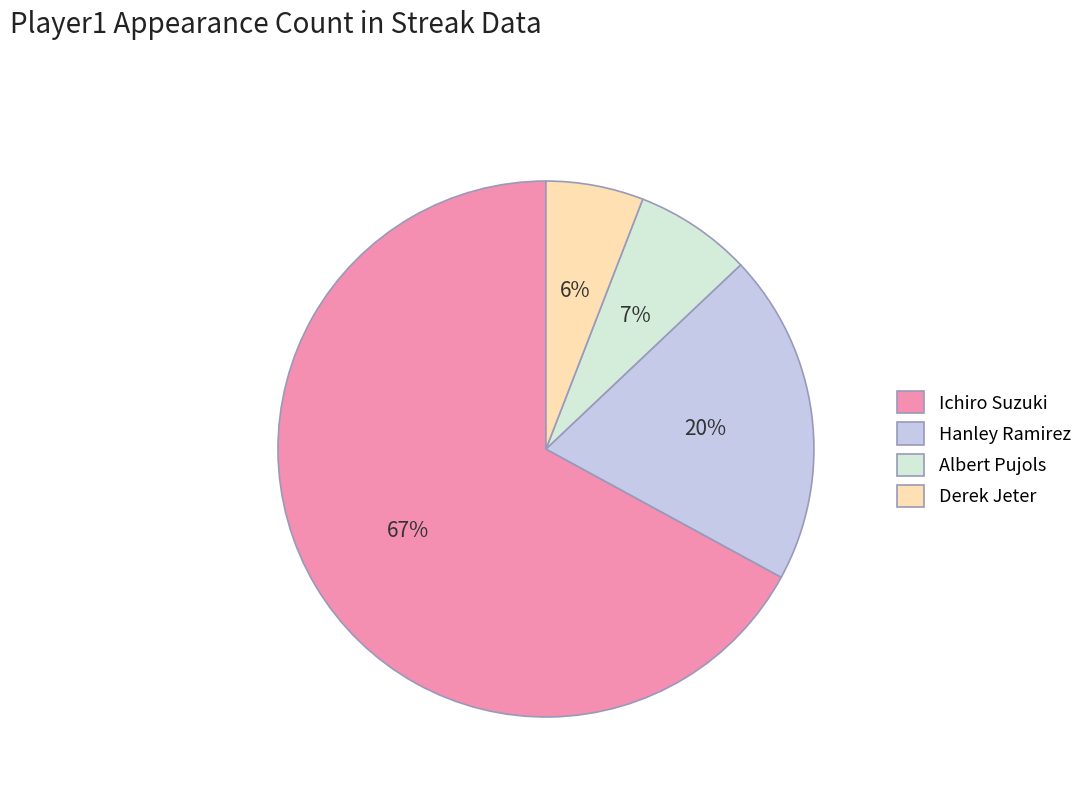

Combined, do Hanley Ramirez and Derek Jeter account for over 50%?

No